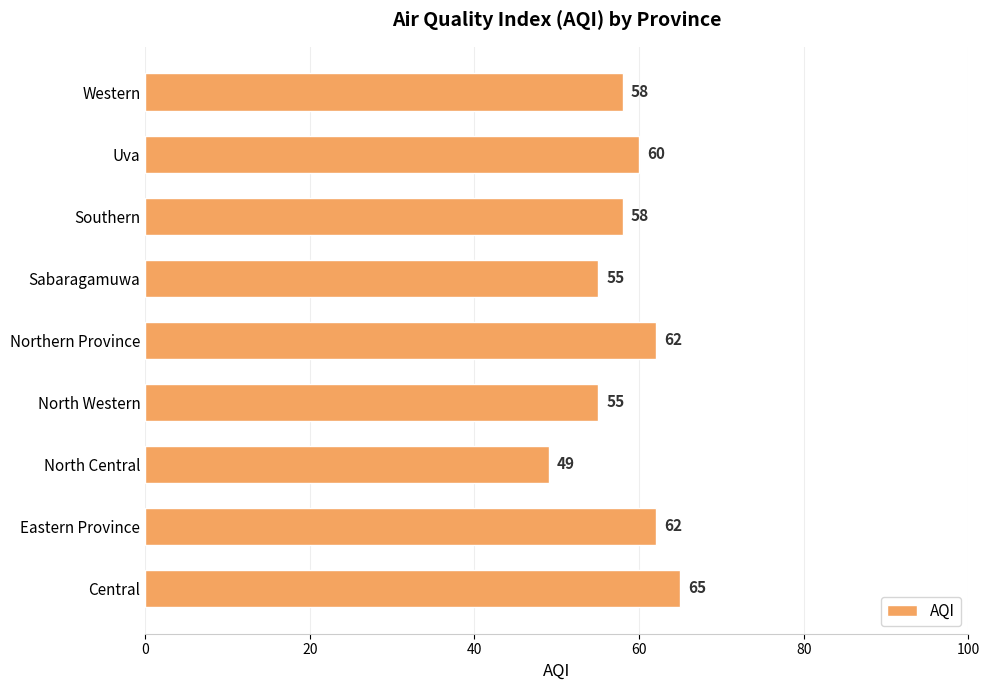

Which has a higher value, North Central or Eastern Province?

Eastern Province